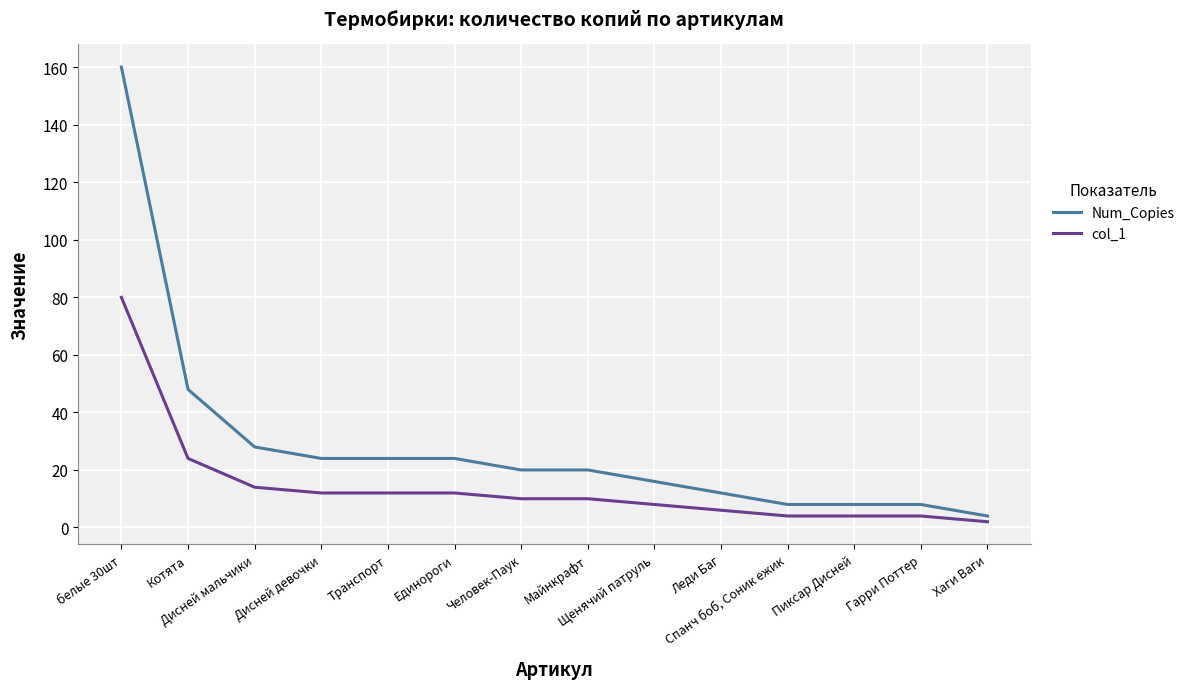

At how many categories does at least one series exceed 67?

1